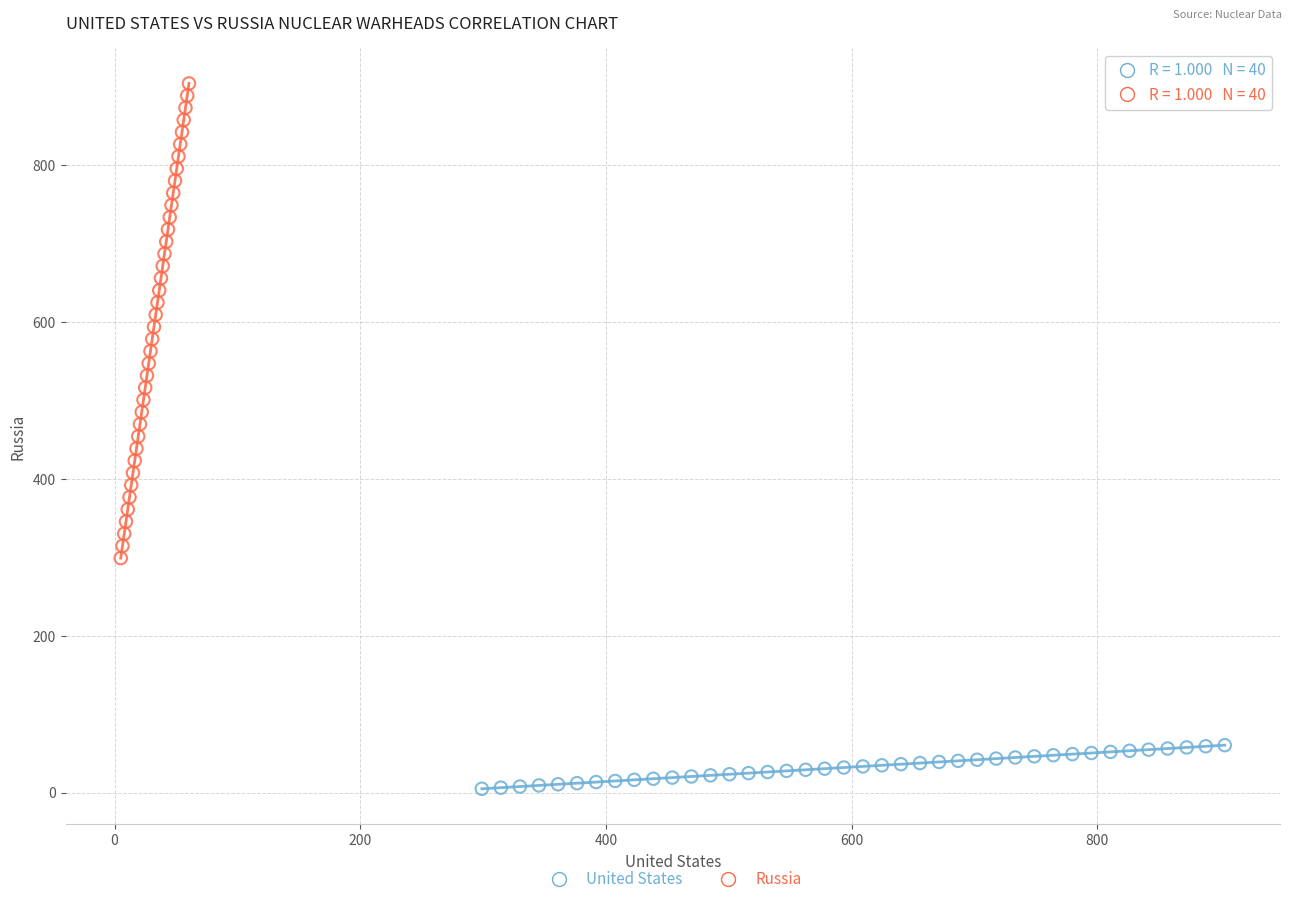

Which series contains the lowest Y value?

United States